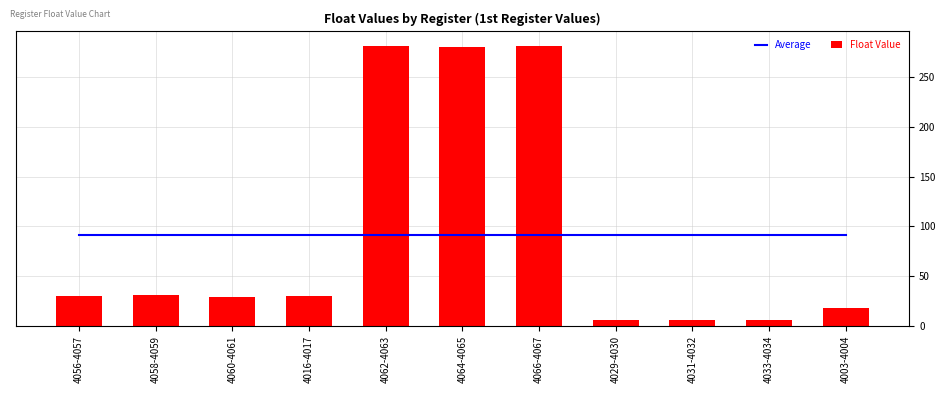

What is the sum of all Average values?

1000.6